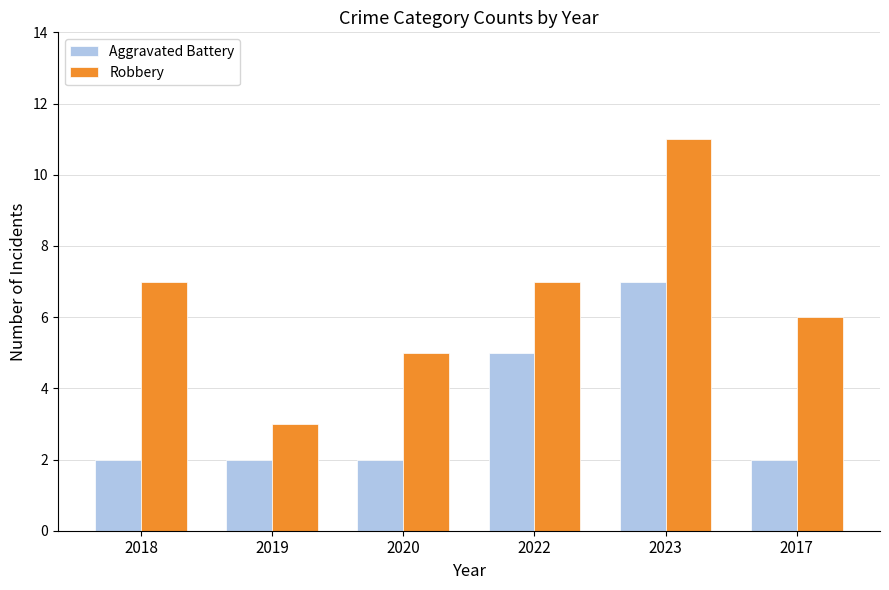

Reading right to left, what are all the values shown in this chart?

Aggravated Battery: 2017=2	2023=7	2022=5	2020=2	2019=2	2018=2
Robbery: 2017=6	2023=11	2022=7	2020=5	2019=3	2018=7